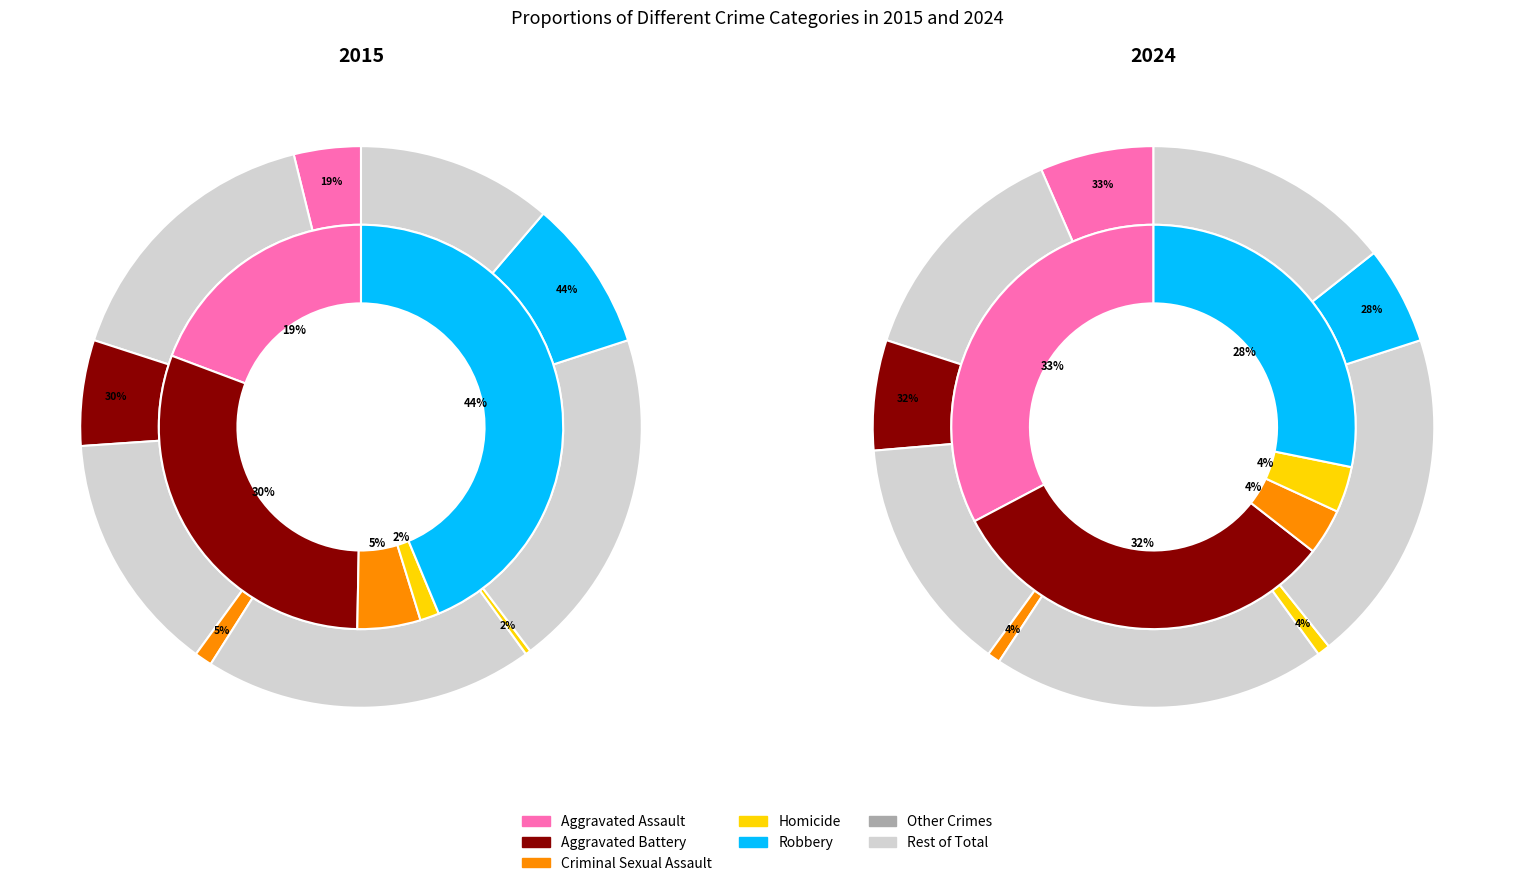

What is the largest slice in the pie chart?

Robbery